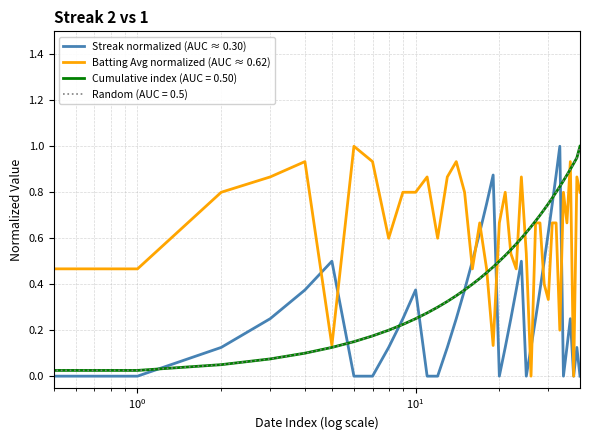

Which category has the highest value in the Streak normalized (AUC ≈ 0.30) series?

33